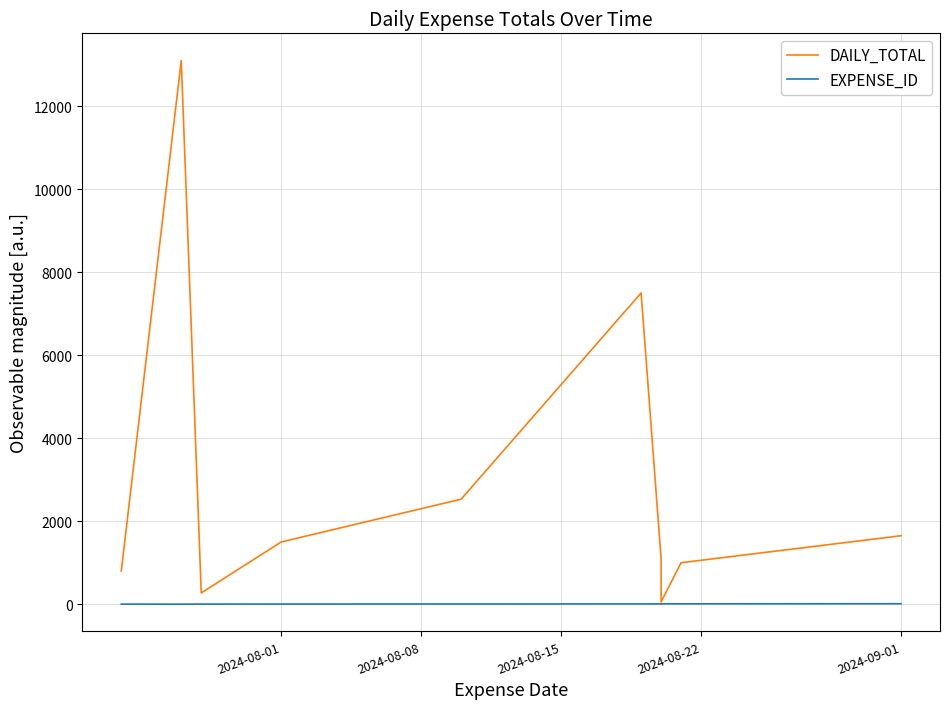

Reading left to right, list all the values displayed in this chart.

DAILY_TOTAL: 800	13100	272	1500	2531	7500	1100	55	1000	1650
EXPENSE_ID: 2	1	3	4	6	7	8	10	9	12